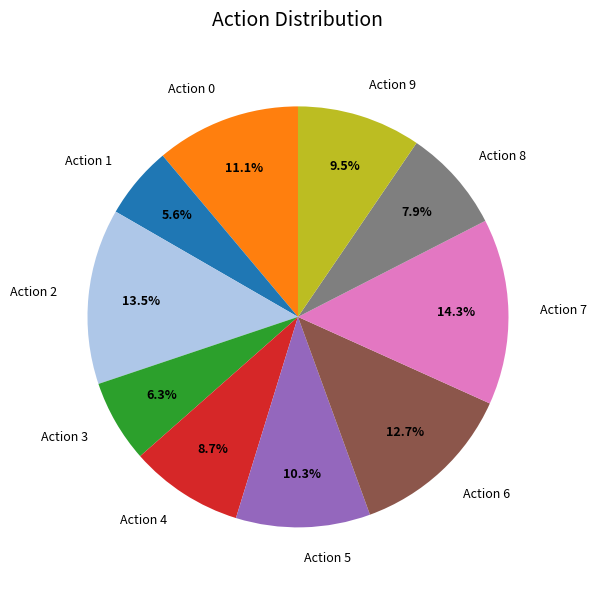

Rank the categories by value from lowest to highest.

Action 1, Action 3, Action 8, Action 4, Action 9, Action 5, Action 0, Action 6, Action 2, Action 7